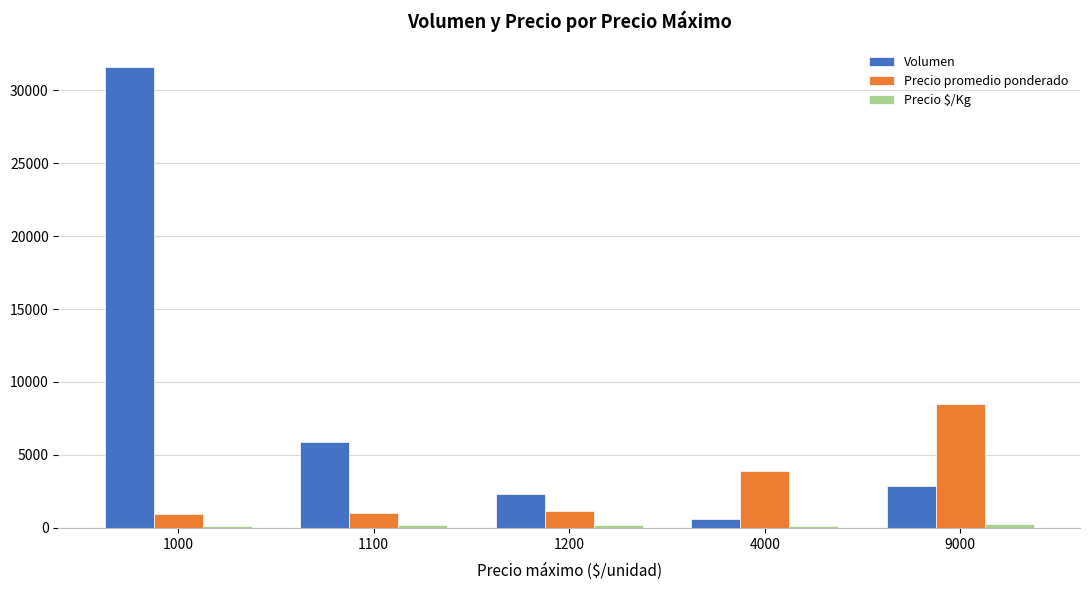

What is the maximum value for Volumen?

31560